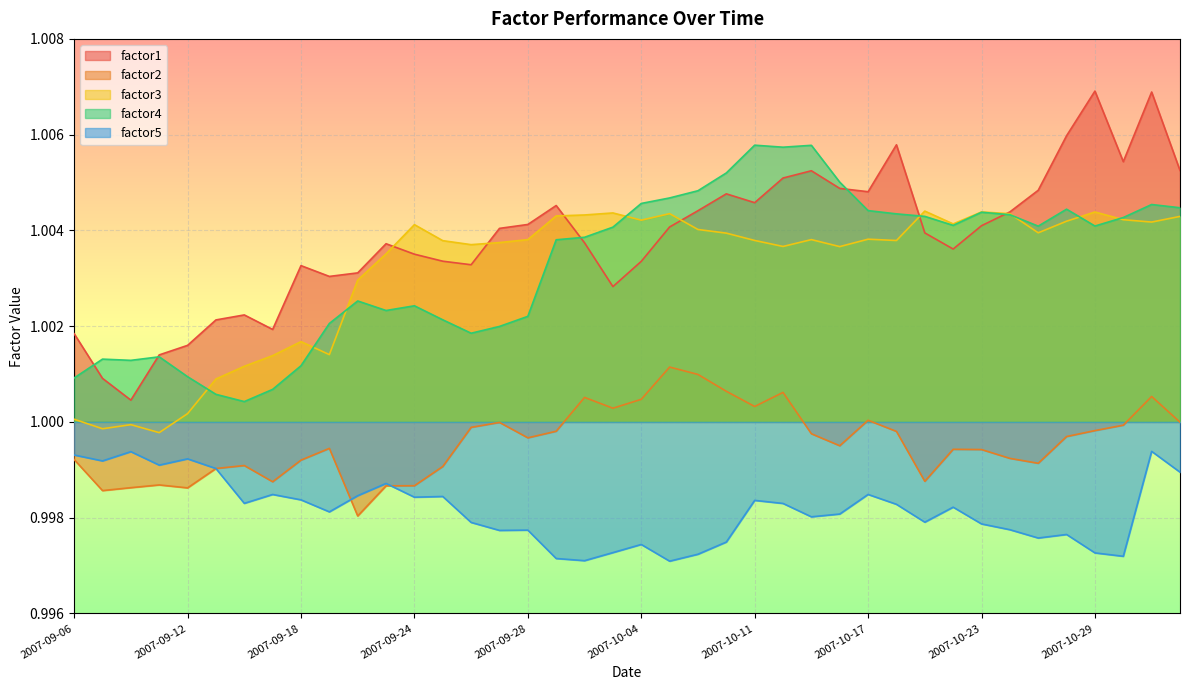

At which category is the sum across all series the highest?

2007-10-31